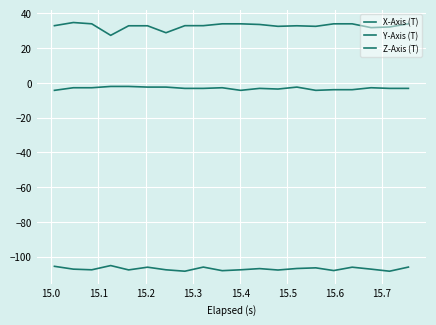

Does the chart display data point markers on the line(s)?

No